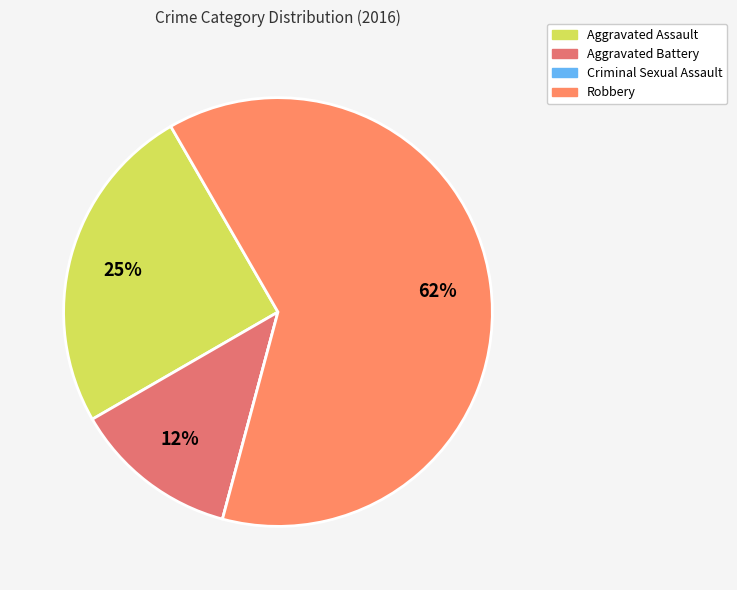

How many segments does this pie chart have?

4